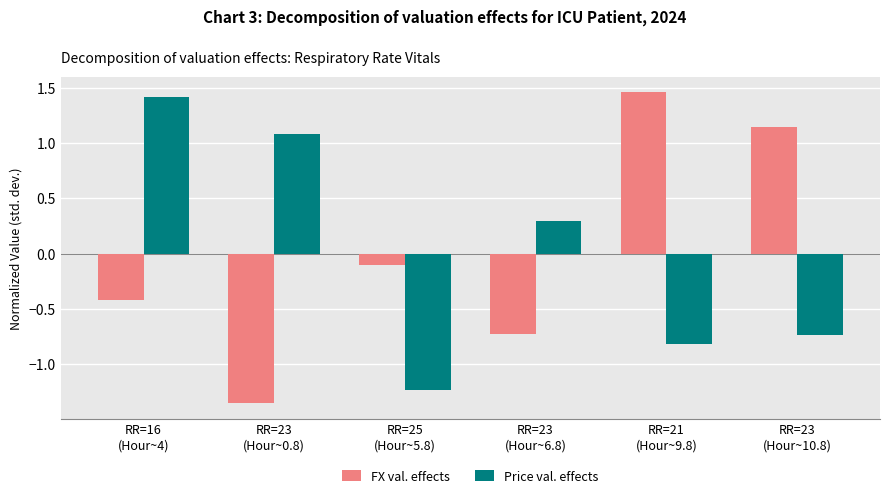

Which series has the widest spread of values?

FX val. effects